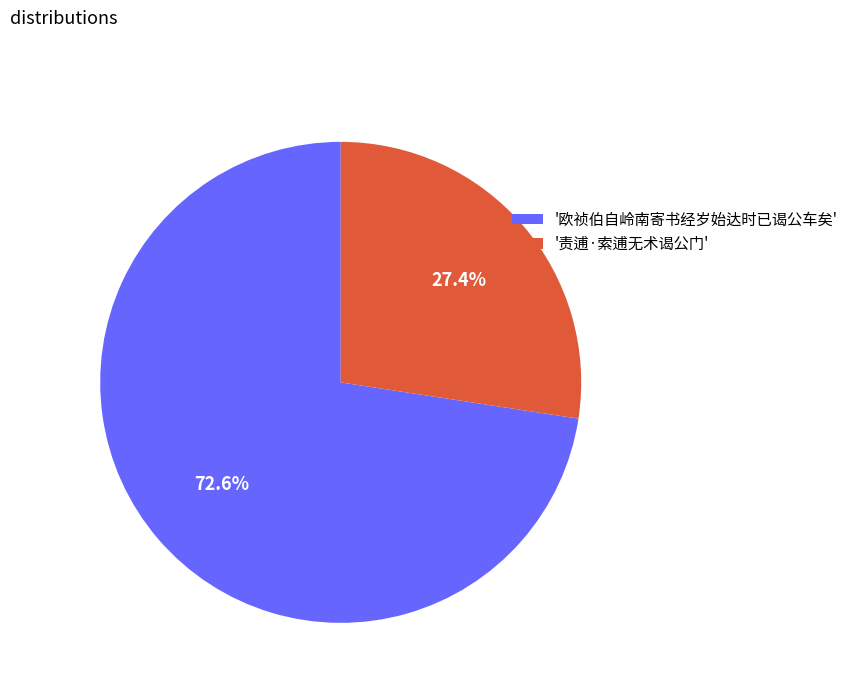

What is the largest slice in the pie chart?

'欧祯伯自岭南寄书经岁始达时已谒公车矣'